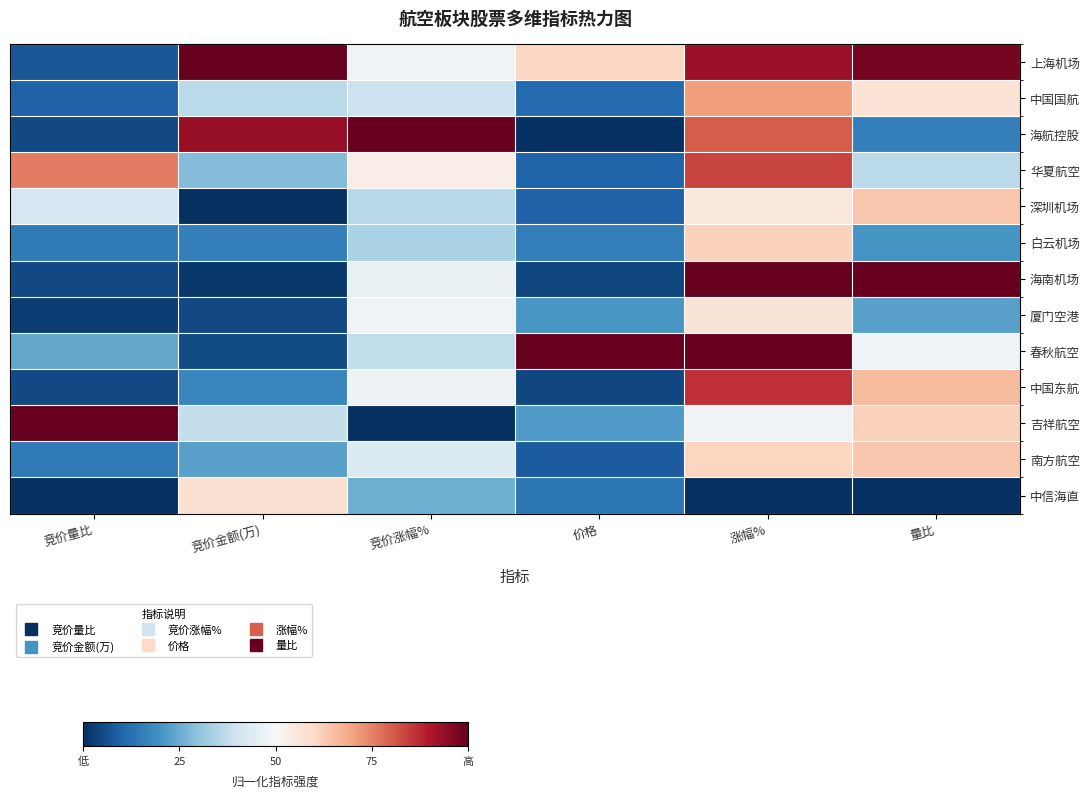

At how many categories does at least one series exceed 0?

6